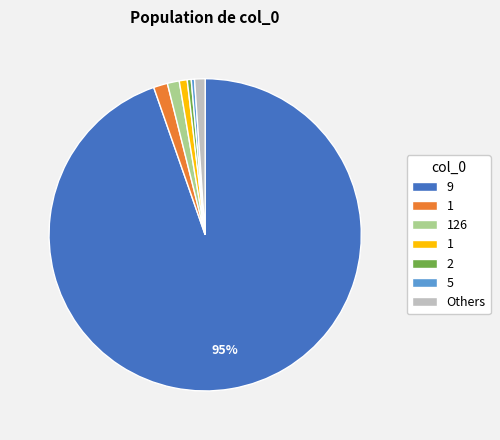

Does any single category account for the majority?

Yes